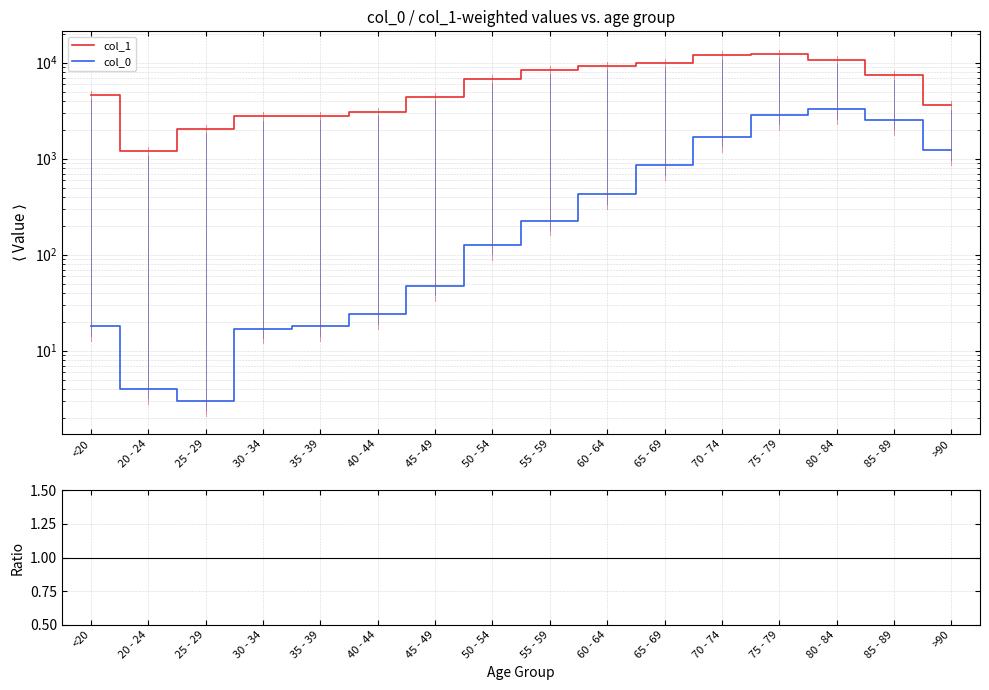

How many lines are shown in the chart?

3